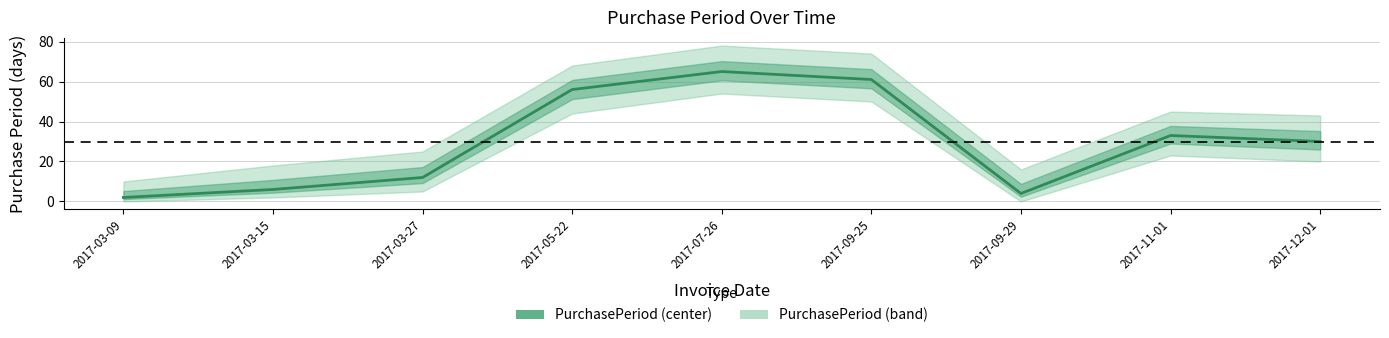

Count the number of categories in the chart.

9